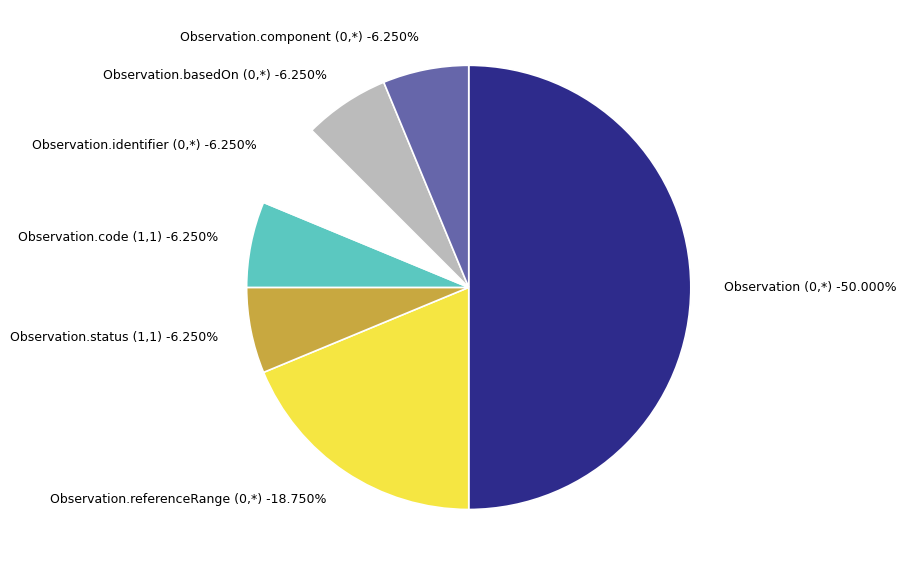

To the nearest percent, what is the combined percentage of Observation (0,*) and Observation.identifier (0,*)?

56%